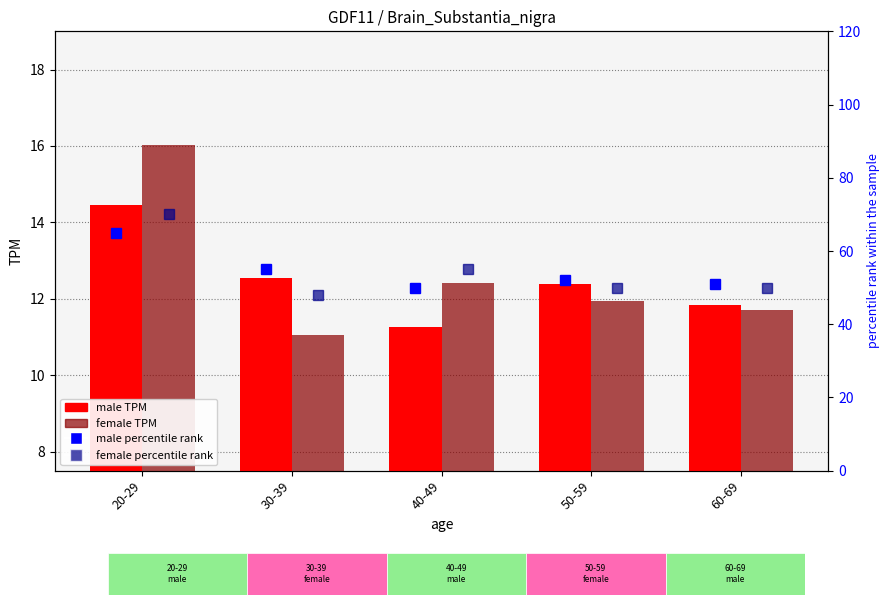

What is the difference between the maximum and minimum values in the male percentile rank series?

15.0